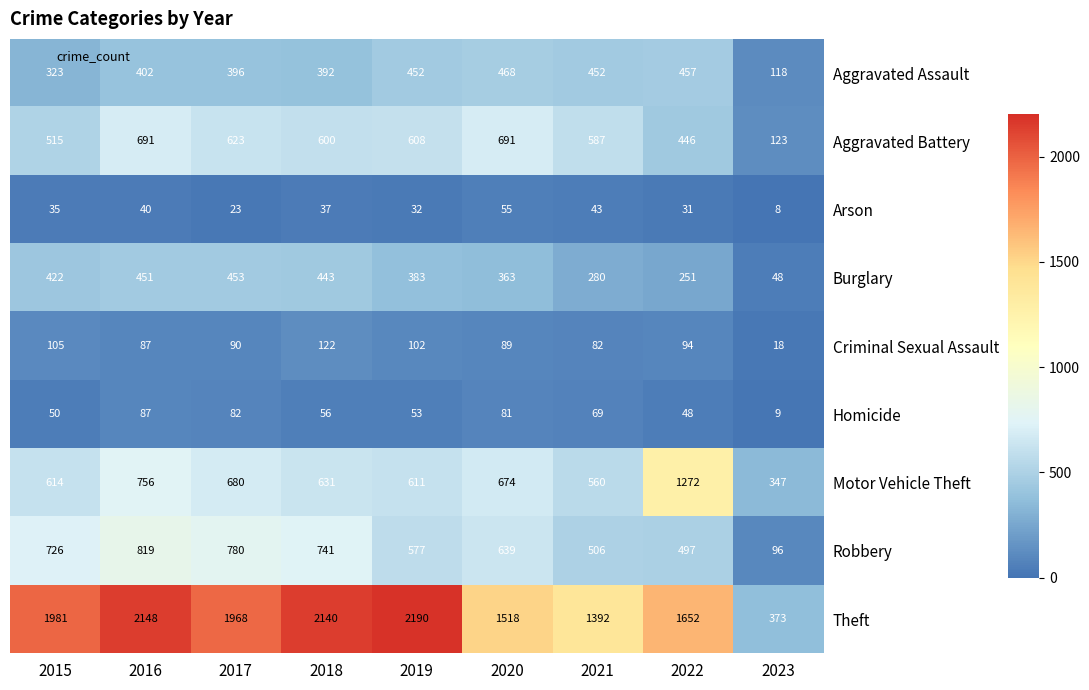

Where is Theft nearest to the value 1281?

2021